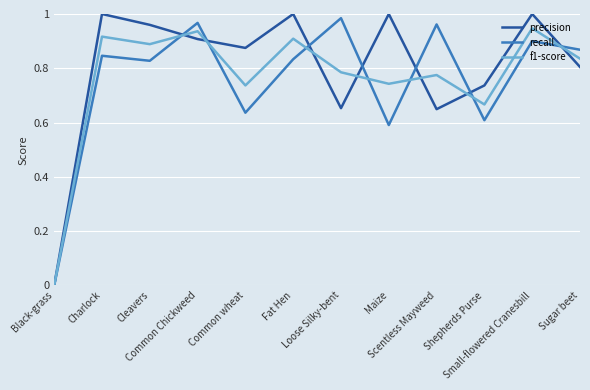

Between Sugar beet and Charlock, which is larger?

Charlock